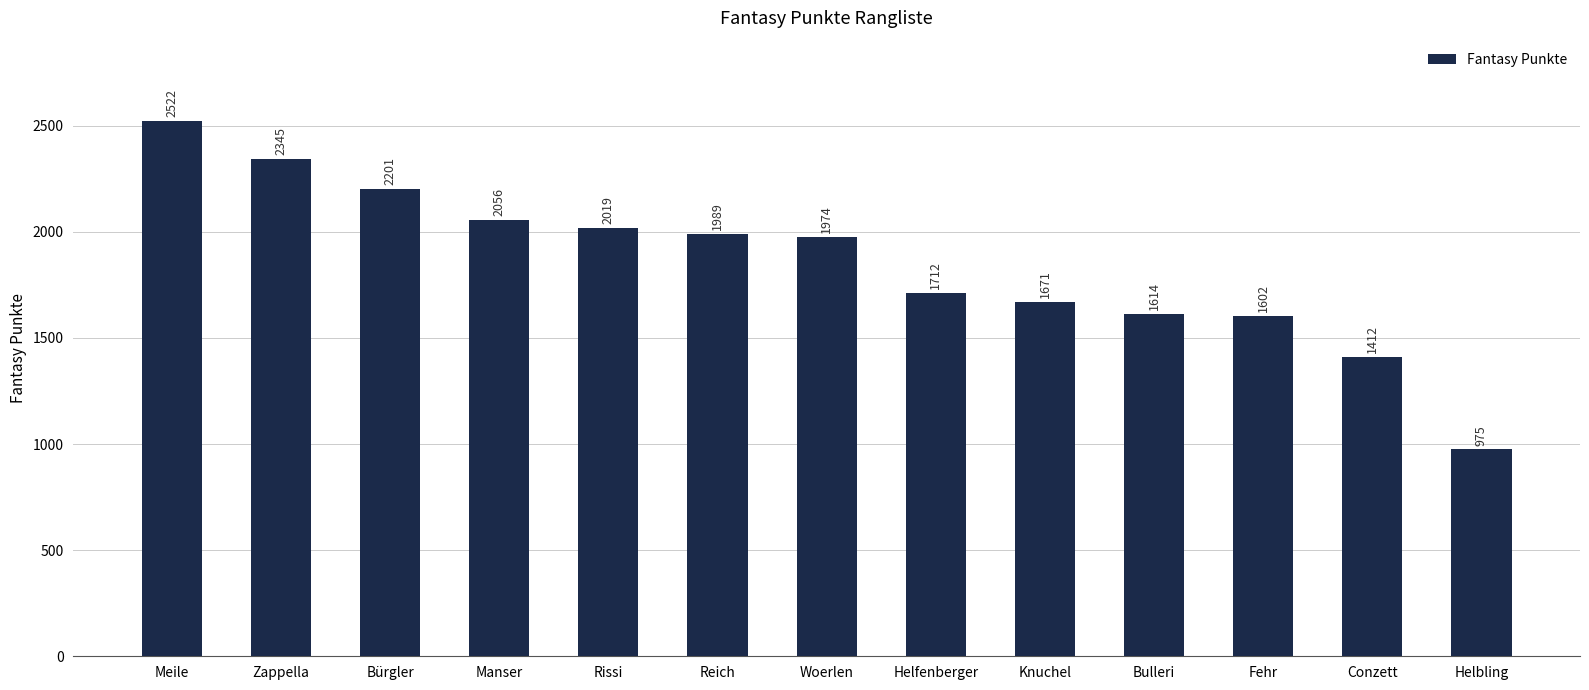

True or false: the data shows 1412 at Conzett.

True